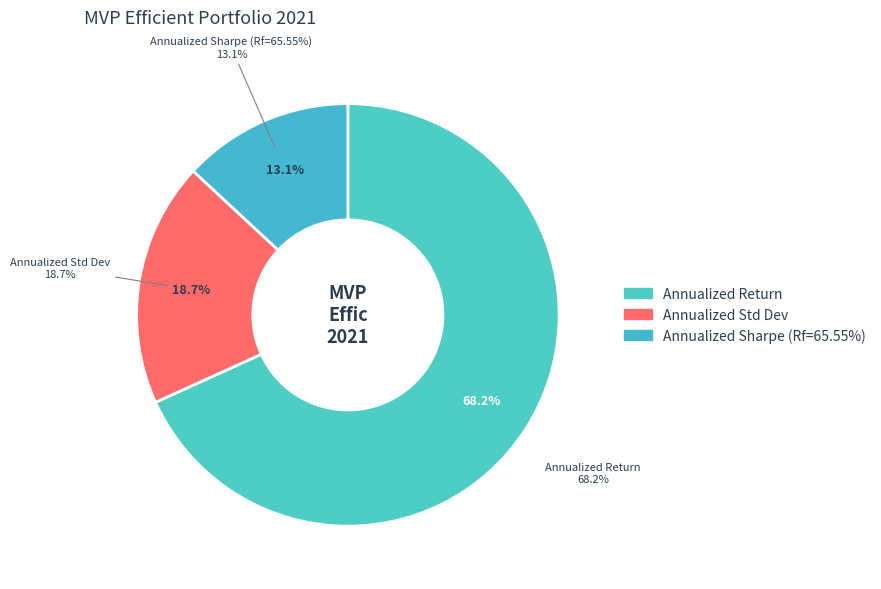

Which category has the biggest portion of the pie?

Annualized Return